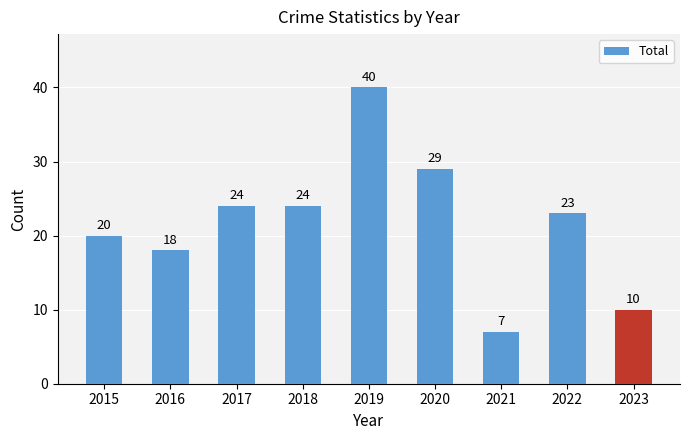

True or false: the data shows 29 at 2020.

True